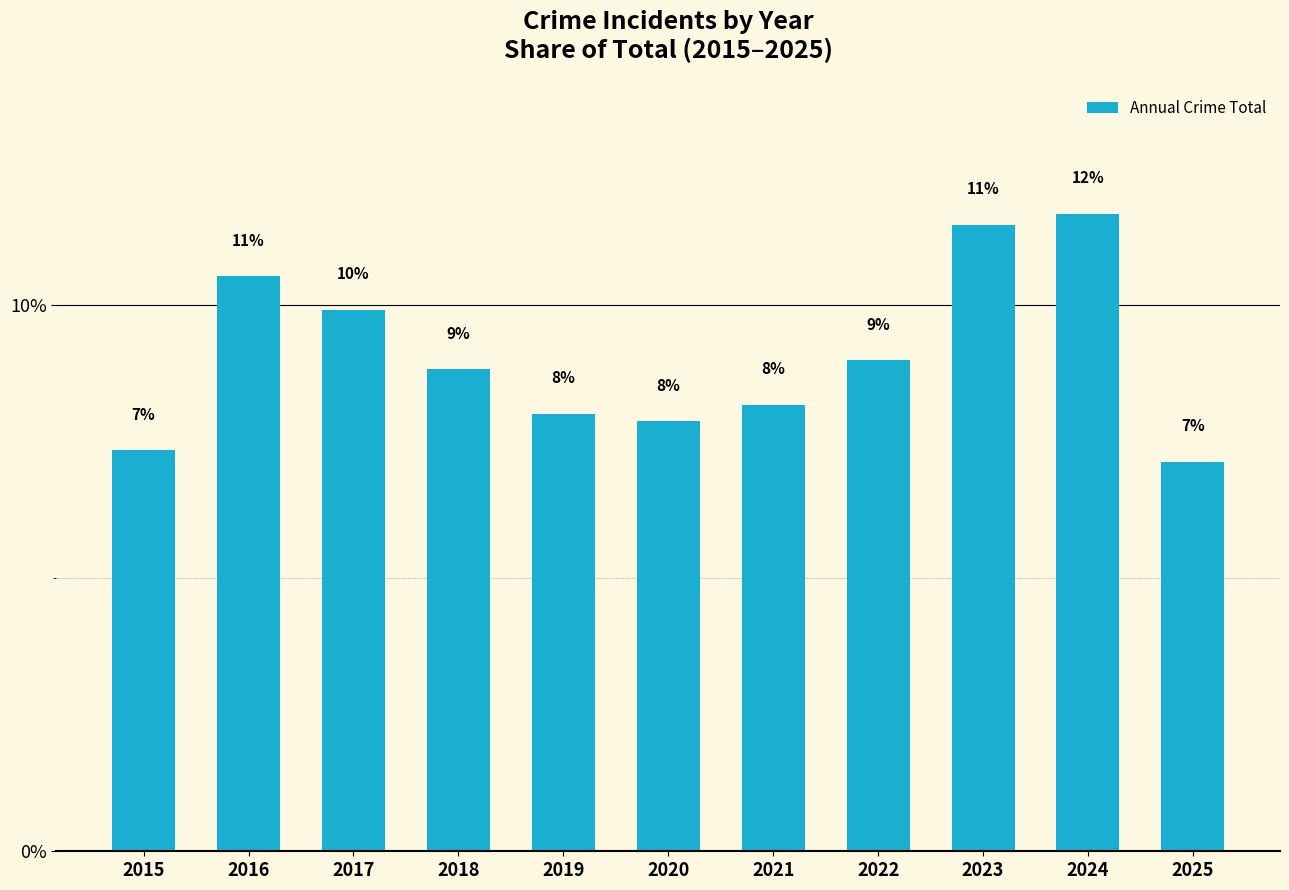

Which has a higher value, 2022 or 2024?

2024